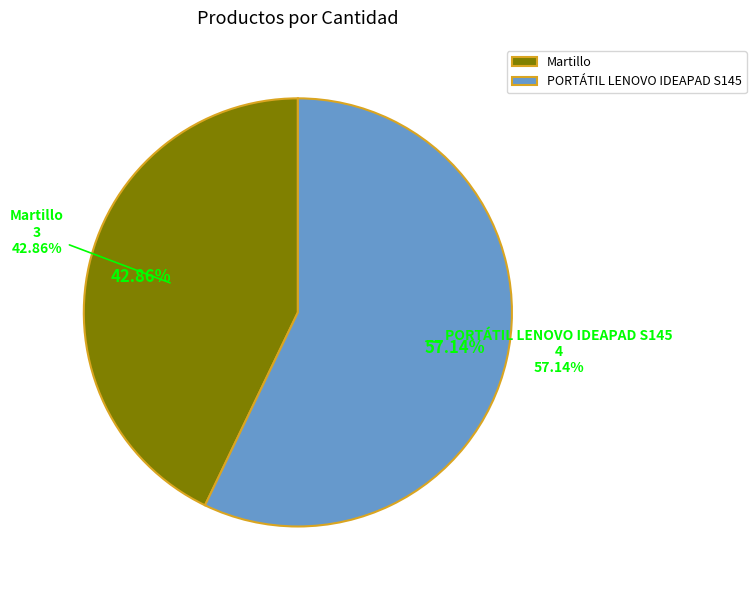

Count the number of slices in the pie.

2